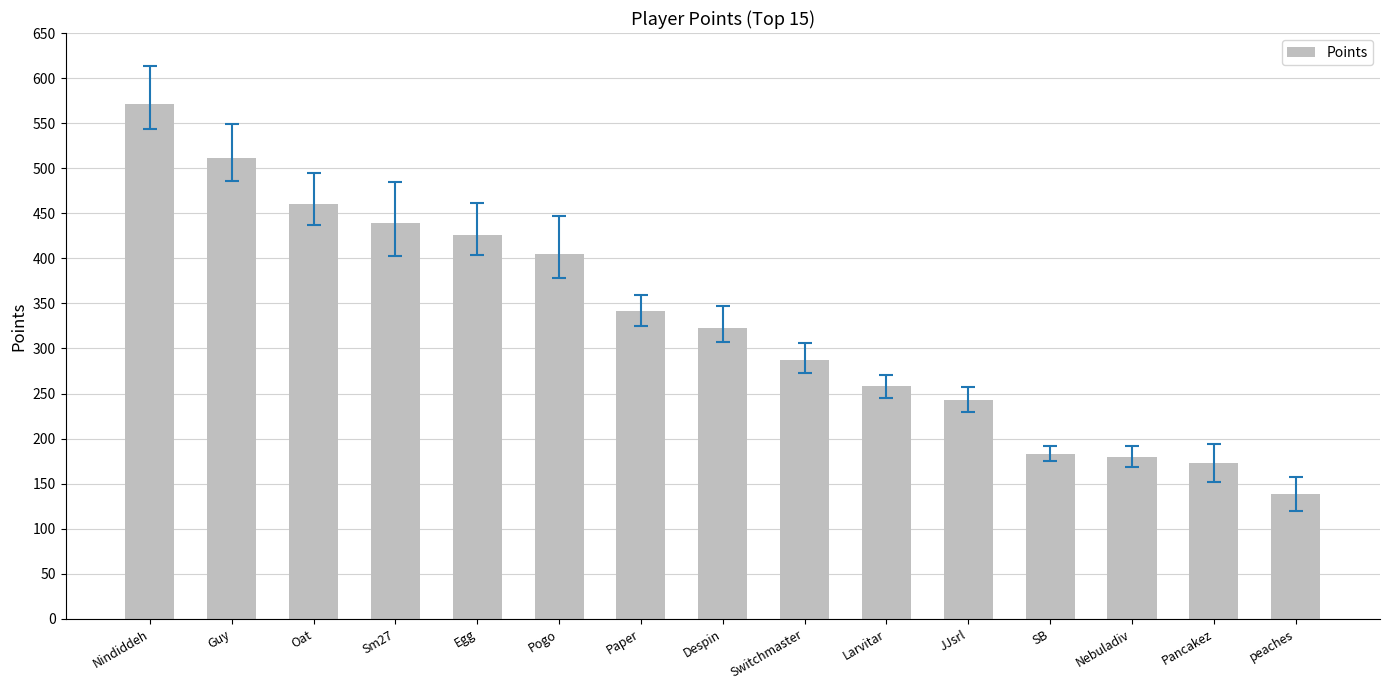

At which category does the chart reach its peak across all series?

Nindiddeh